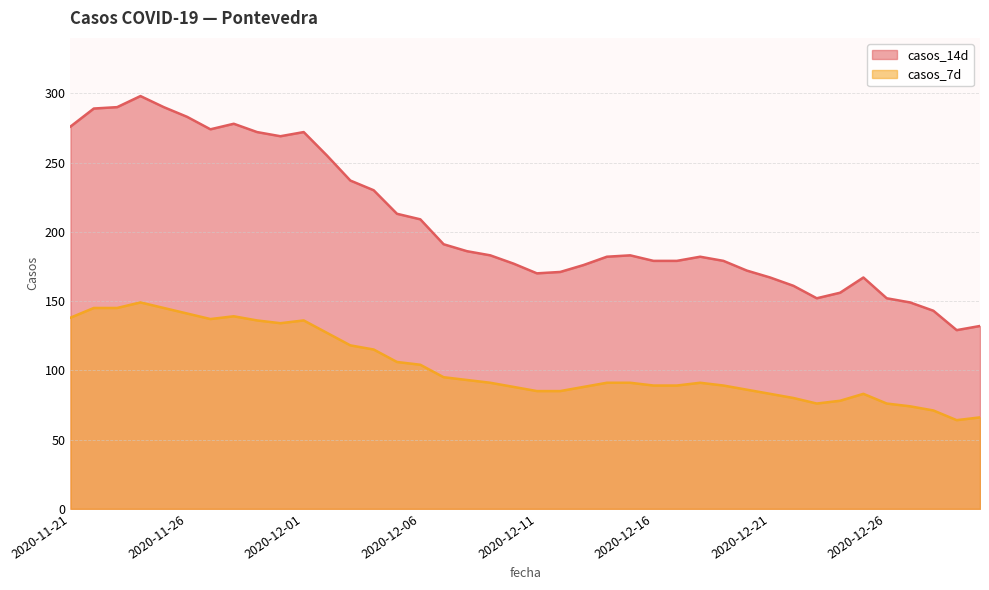

List the series in order of their peak value, lowest first.

casos_7d, casos_14d